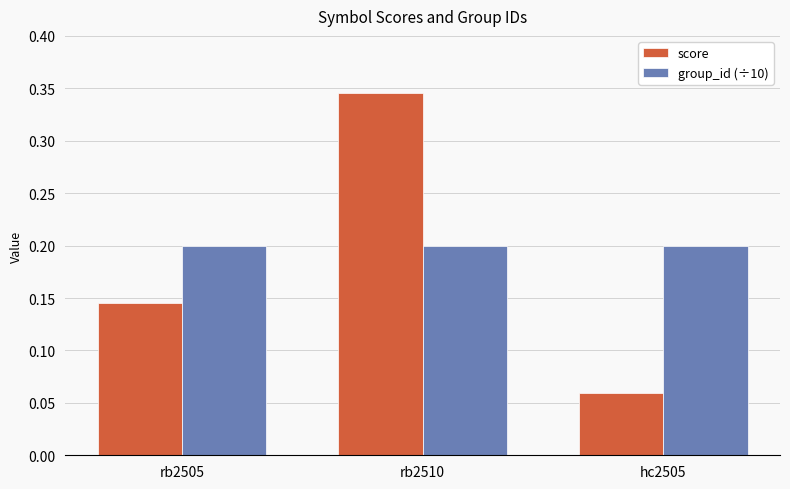

The group_id (÷10) series shows 0.1 at rb2505. True or false?

False